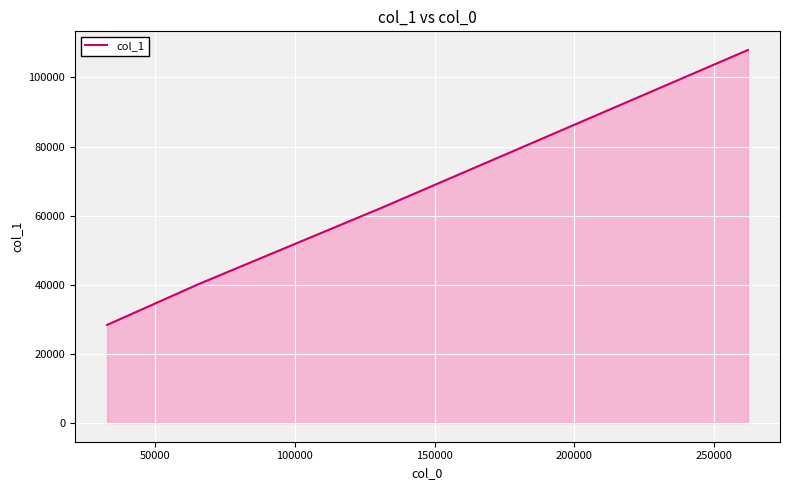

How many categories are shown in the chart?

4